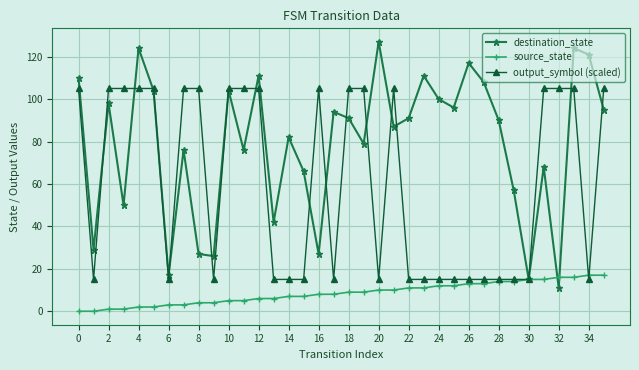

What are all the series names shown in the legend?

destination_state, source_state, output_symbol (scaled)